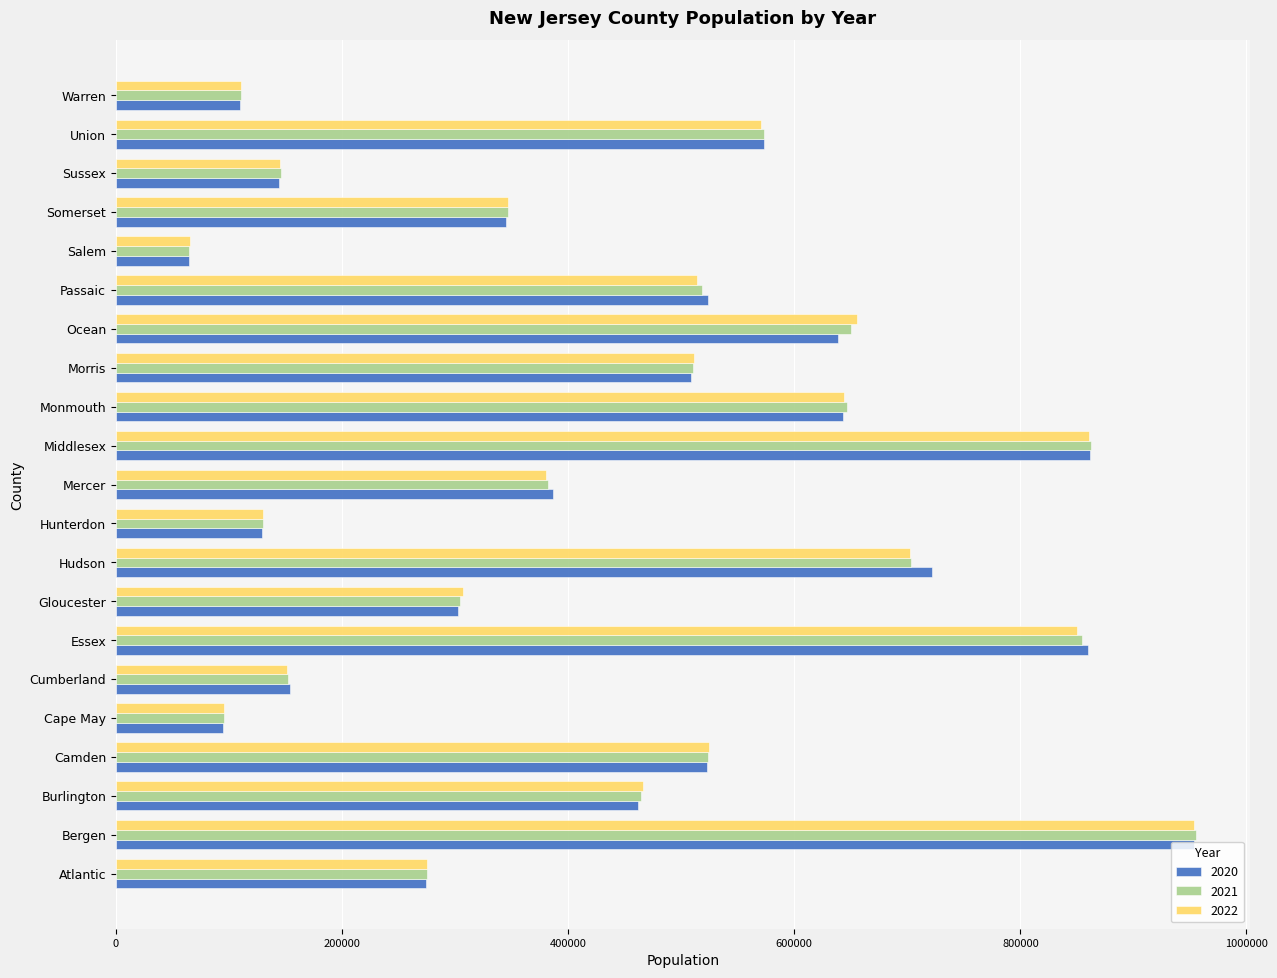

List the series in order of their overall mean, lowest first.

2022, 2021, 2020